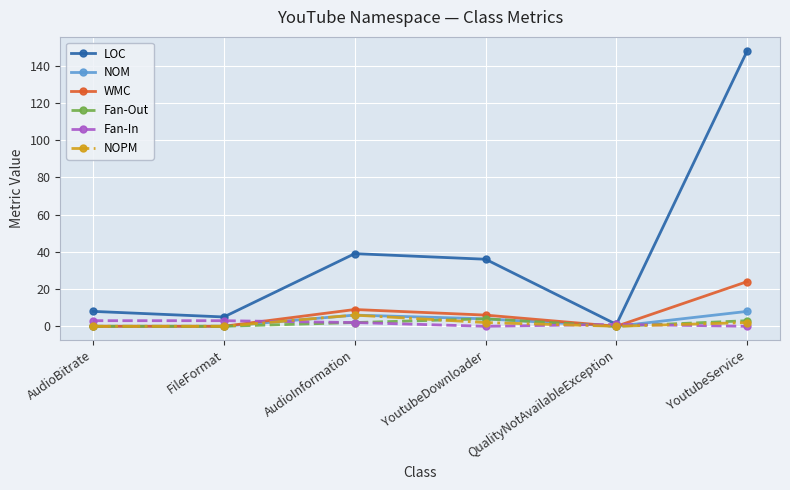

Is the value of NOPM at YoutubeService greater than the value of NOM at QualityNotAvailableException?

Yes